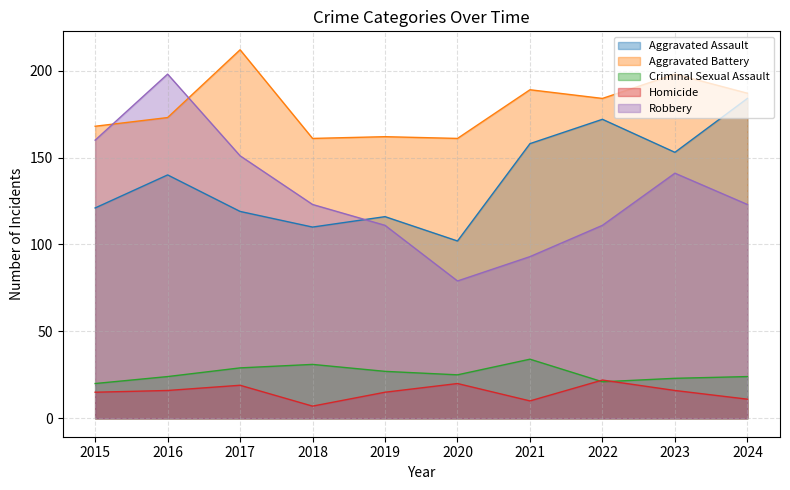

Reading right to left, list all the values displayed in this chart.

Aggravated Assault: 2024=184	2023=153	2022=172	2021=158	2020=102	2019=116	2018=110	2017=119	2016=140	2015=121
Aggravated Battery: 2024=187	2023=198	2022=184	2021=189	2020=161	2019=162	2018=161	2017=212	2016=173	2015=168
Criminal Sexual Assault: 2024=24	2023=23	2022=21	2021=34	2020=25	2019=27	2018=31	2017=29	2016=24	2015=20
Homicide: 2024=11	2023=16	2022=22	2021=10	2020=20	2019=15	2018=7	2017=19	2016=16	2015=15
Robbery: 2024=123	2023=141	2022=111	2021=93	2020=79	2019=111	2018=123	2017=151	2016=198	2015=160